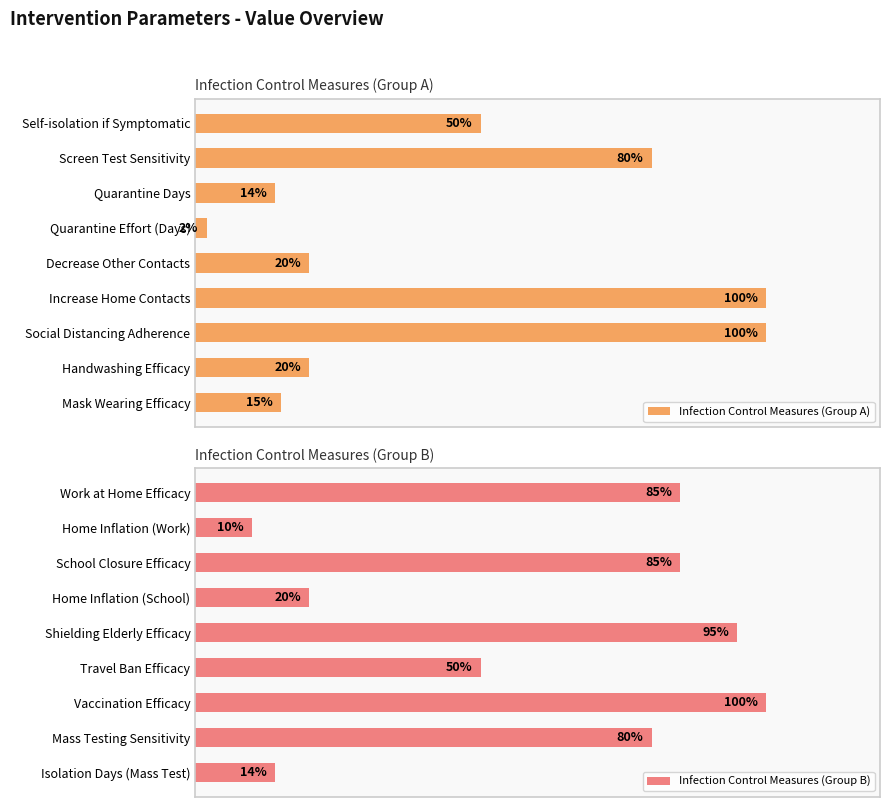

How many groups of bars are there?

9